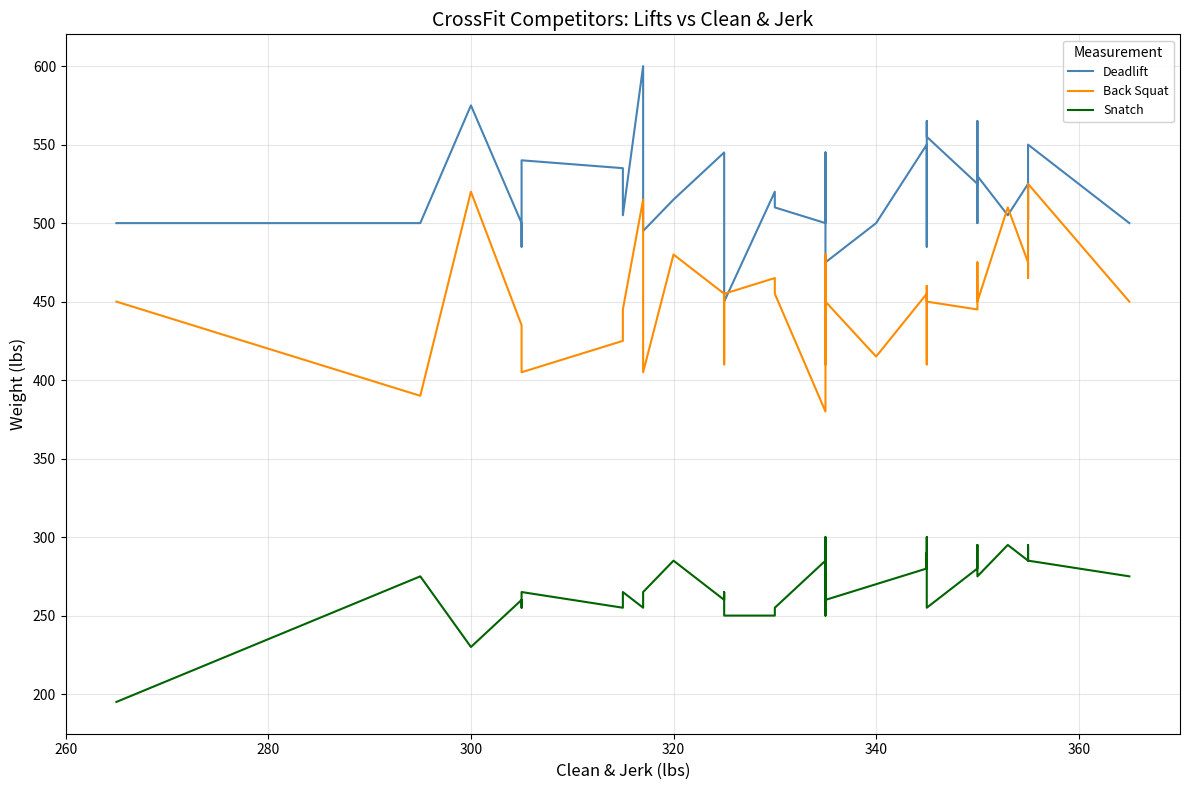

What is the greatest value displayed?

600